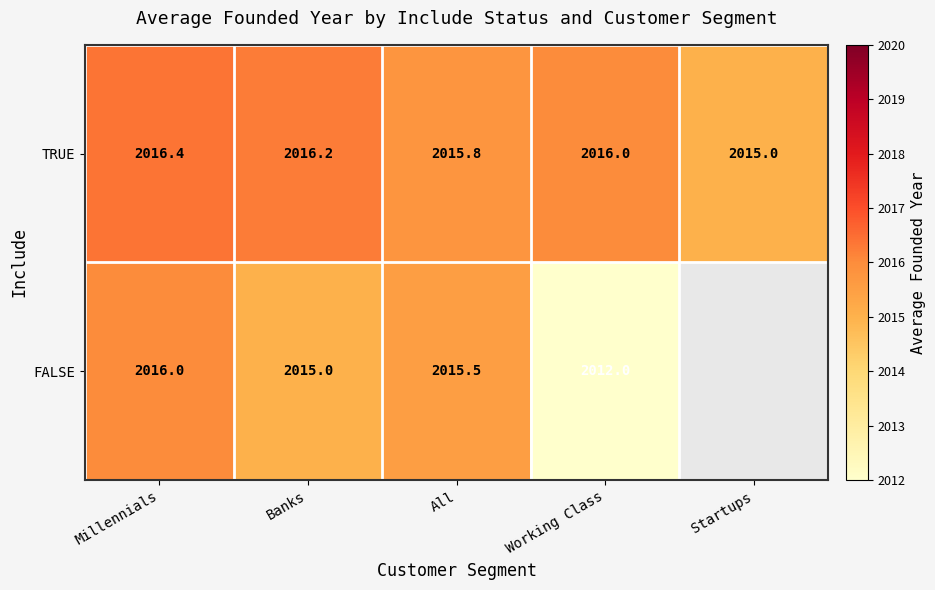

Which category has the highest value across all series?

Millennials